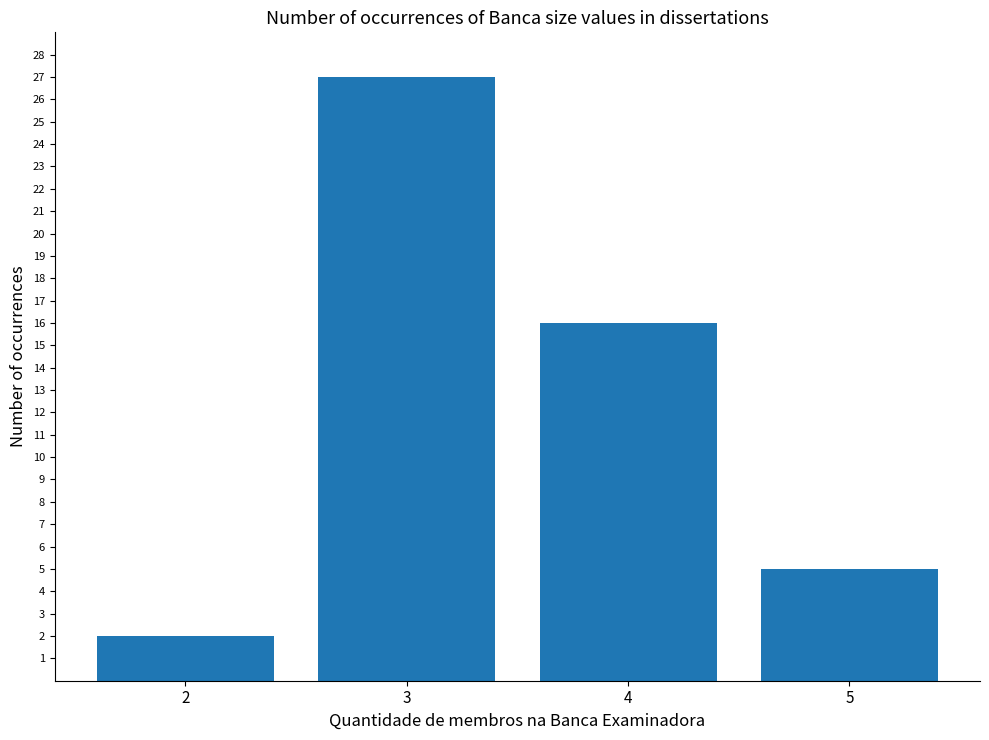

How many values are below 16?

2